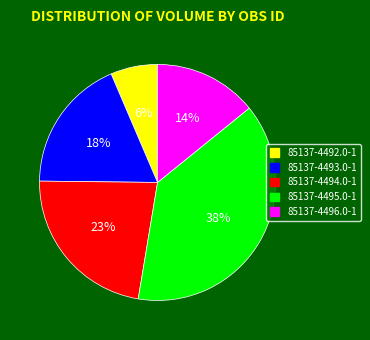

To the nearest percent, what portion does 85137-4494.0-1 represent?

23%